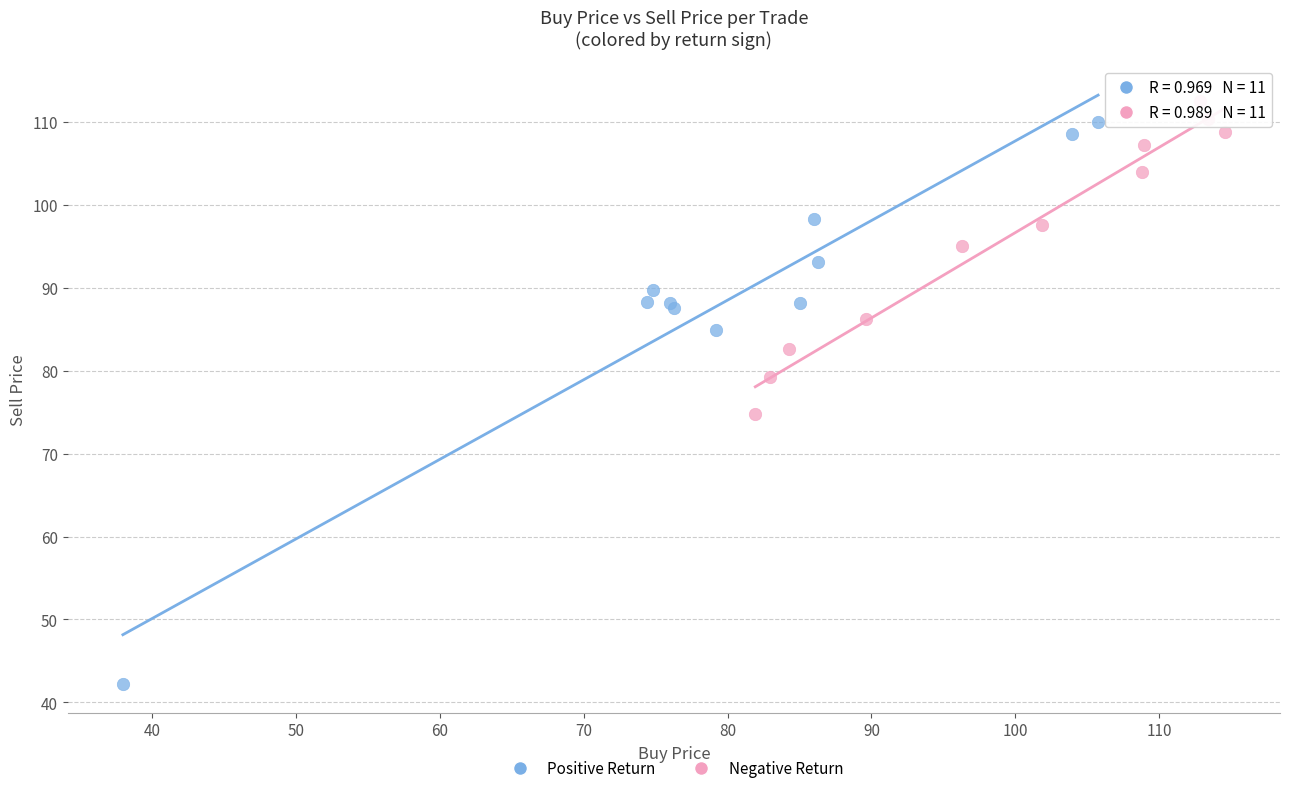

What are all the series names shown in the legend?

Positive Return, Negative Return